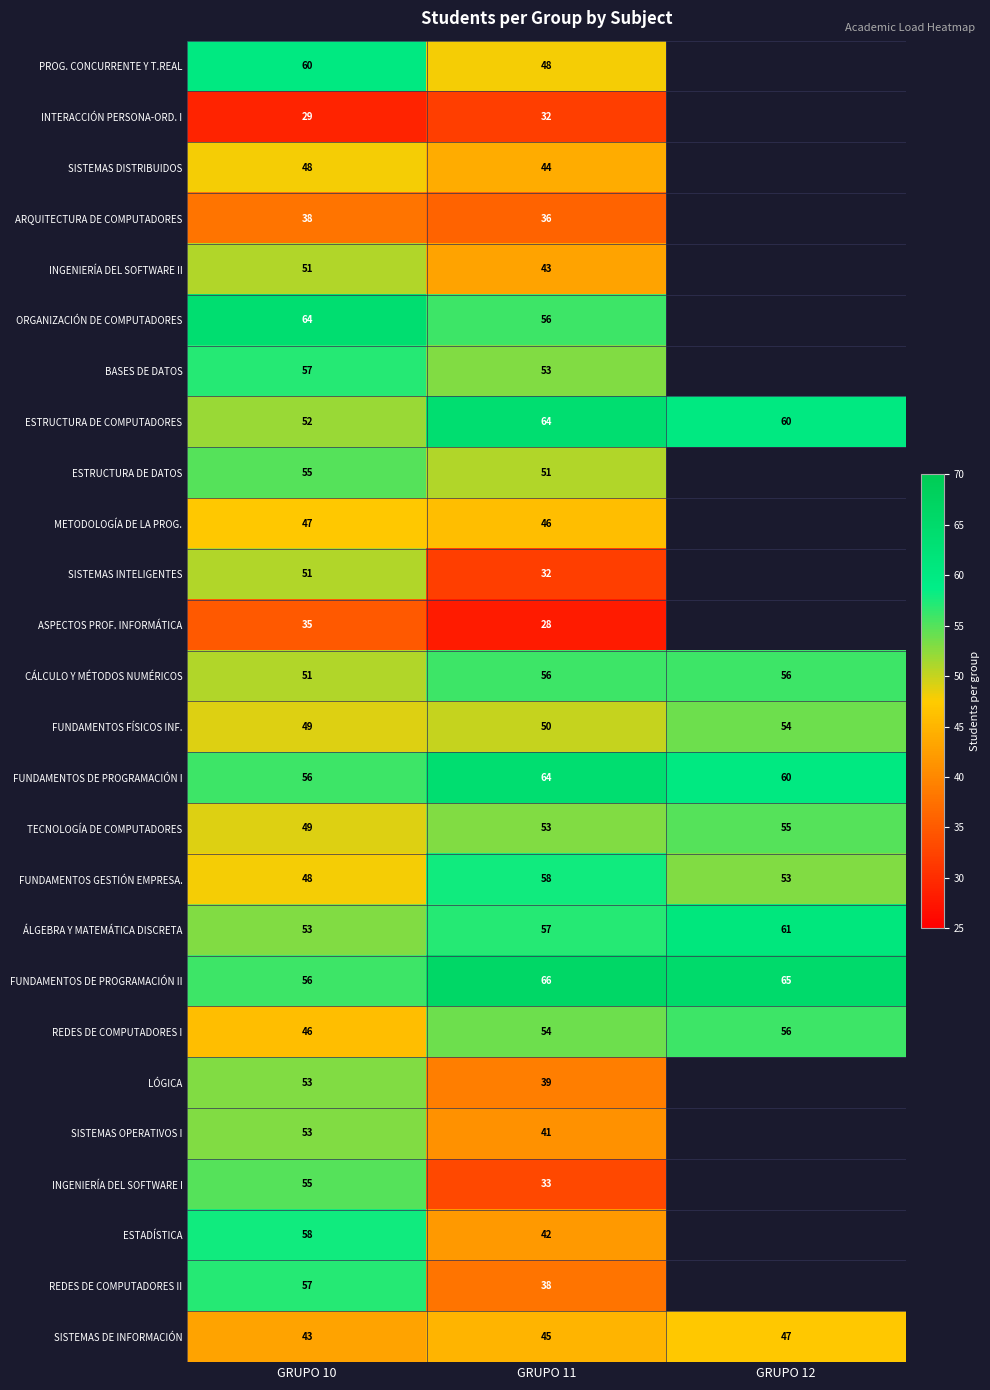

What is the average value of the FUNDAMENTOS DE PROGRAMACIÓN I series?

60